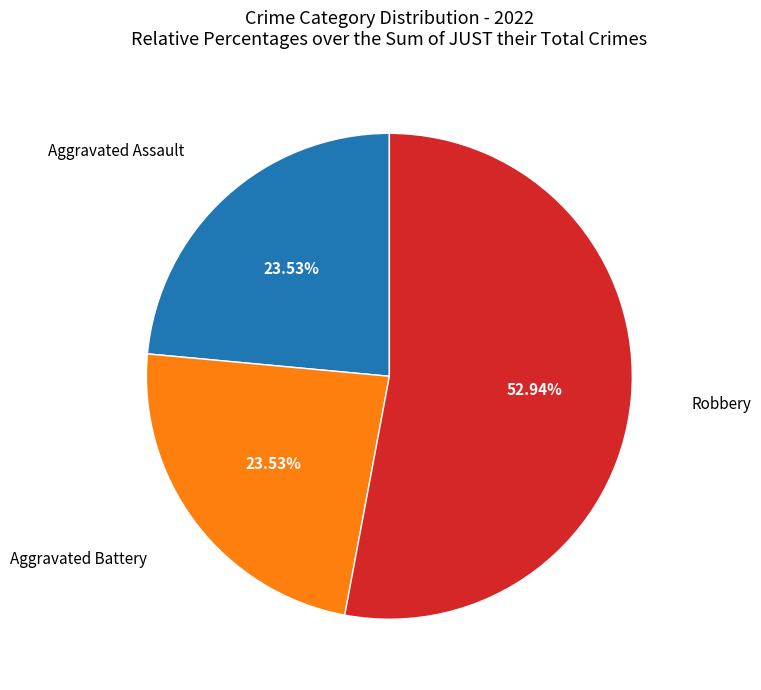

Is there any slice that represents more than half of the pie?

Yes